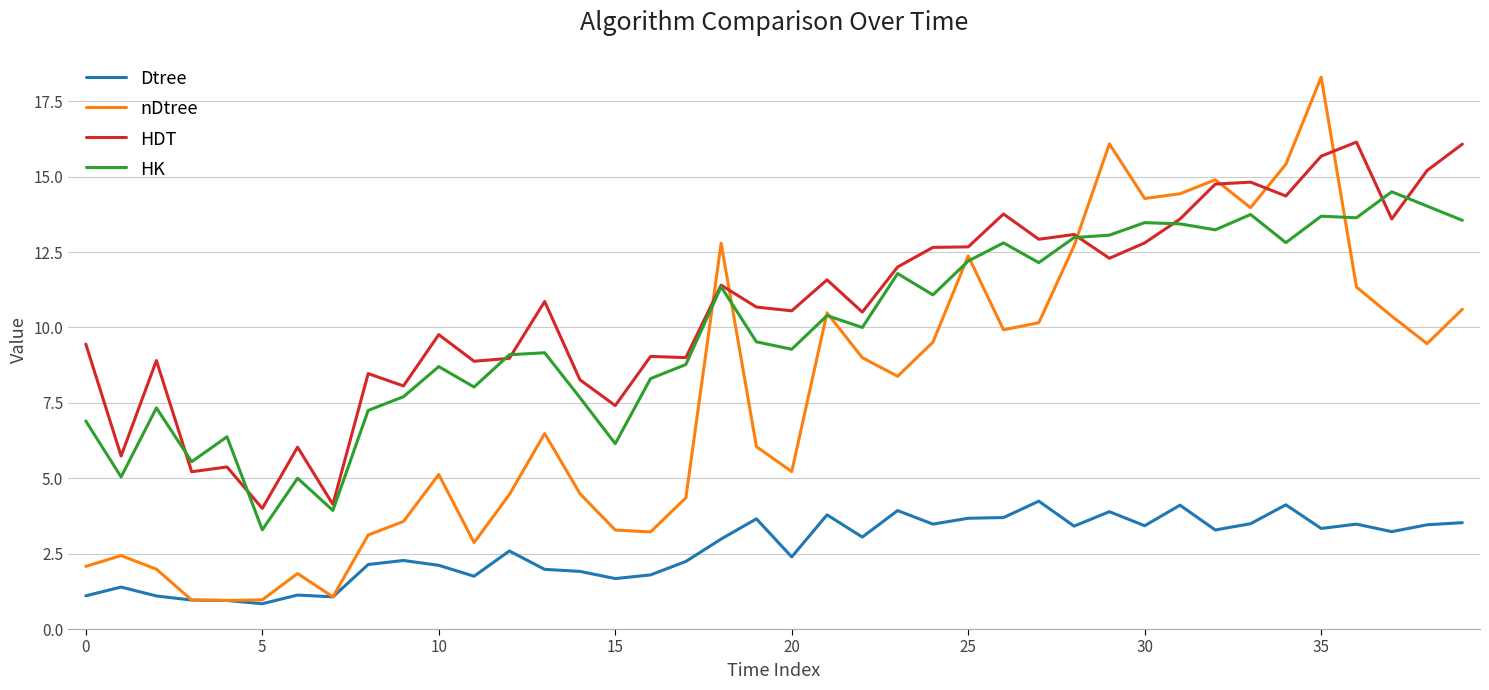

Does the chart display data point markers on the line(s)?

No